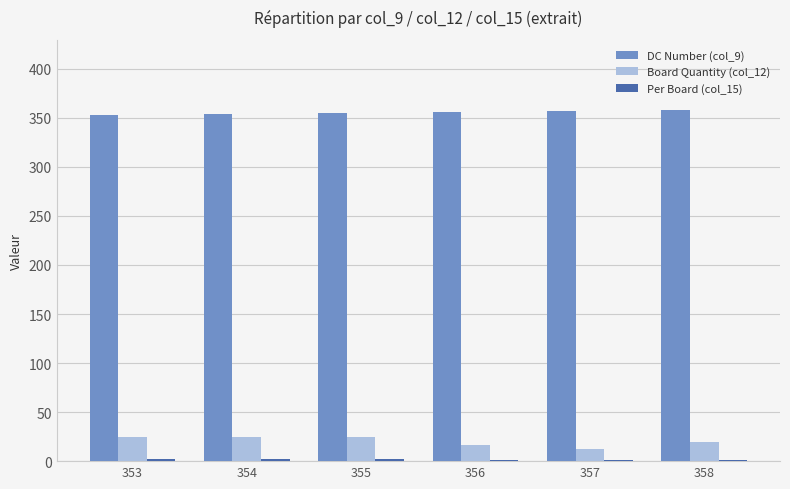

Is the value of DC Number (col_9) at 354 greater than the value of Board Quantity (col_12) at 355?

Yes